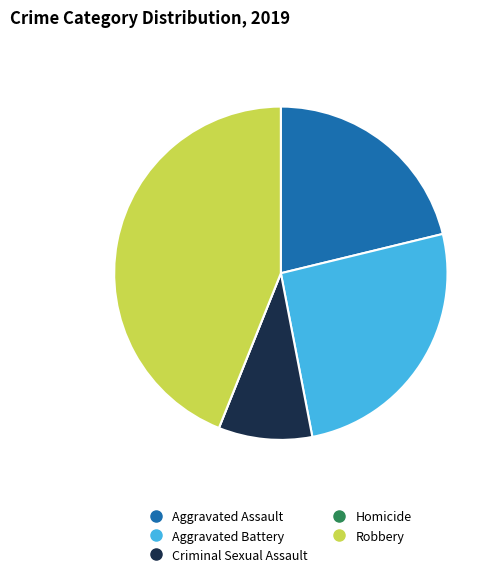

What is the ratio of the value at Criminal Sexual Assault to the value at Robbery?

0.2